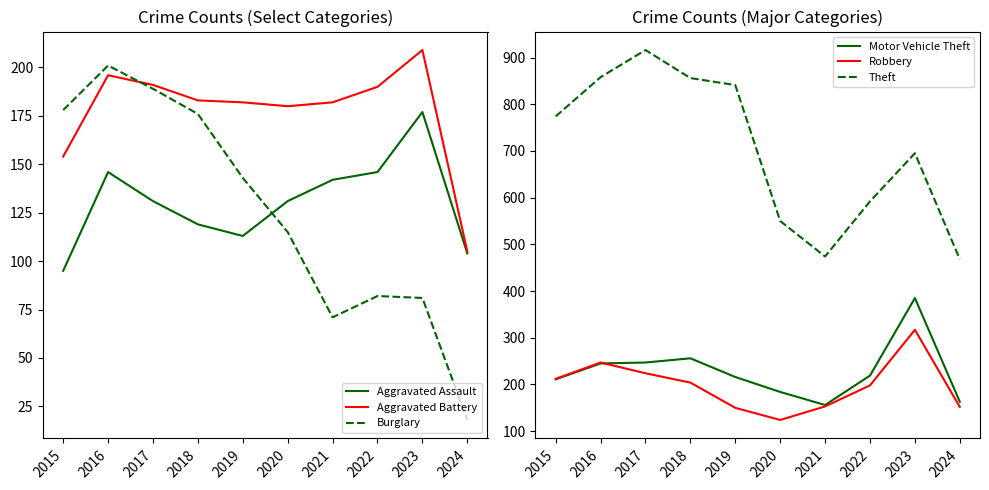

What are all the series names shown in the legend?

Aggravated Assault, Aggravated Battery, Burglary, Motor Vehicle Theft, Robbery, Theft